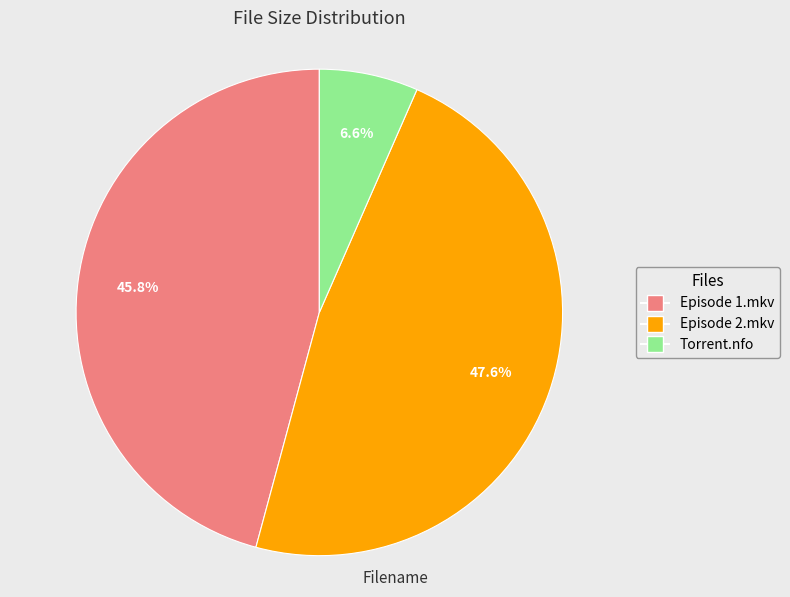

Is there a majority slice in this chart?

No